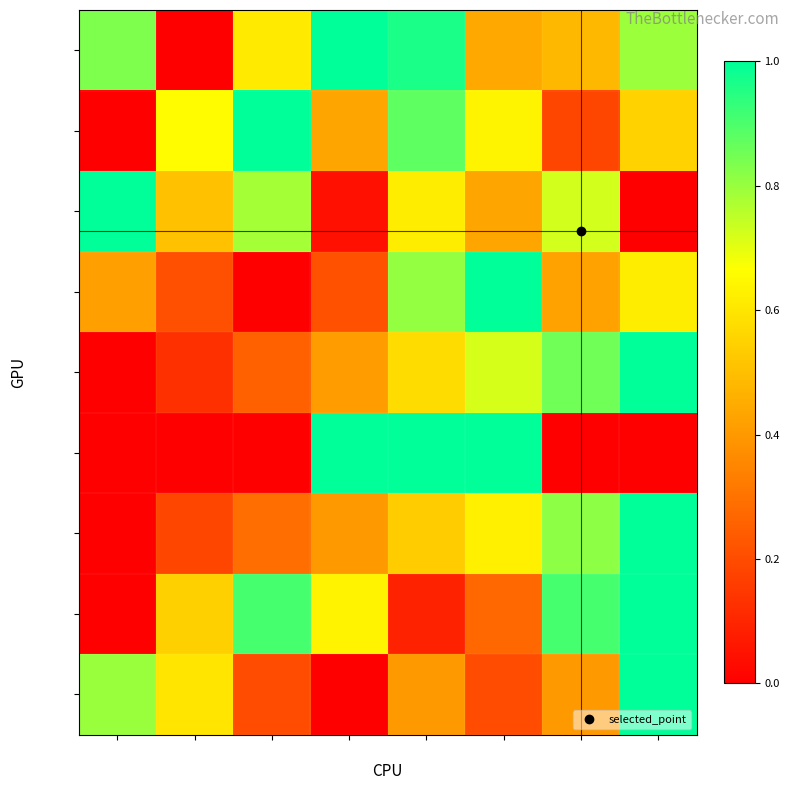

Rank the series by their maximum value, from highest to lowest.

row_0, row_1, row_2, row_3, row_4, row_5, row_6, row_7, row_8